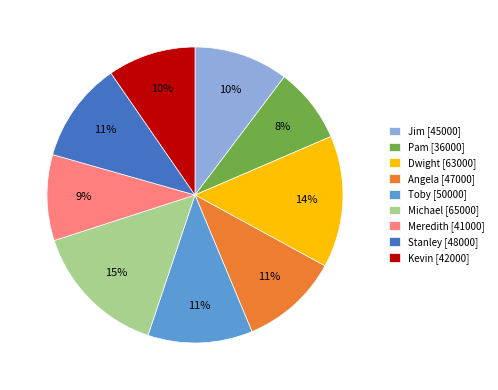

Does Stanley represent more than half of the total?

No